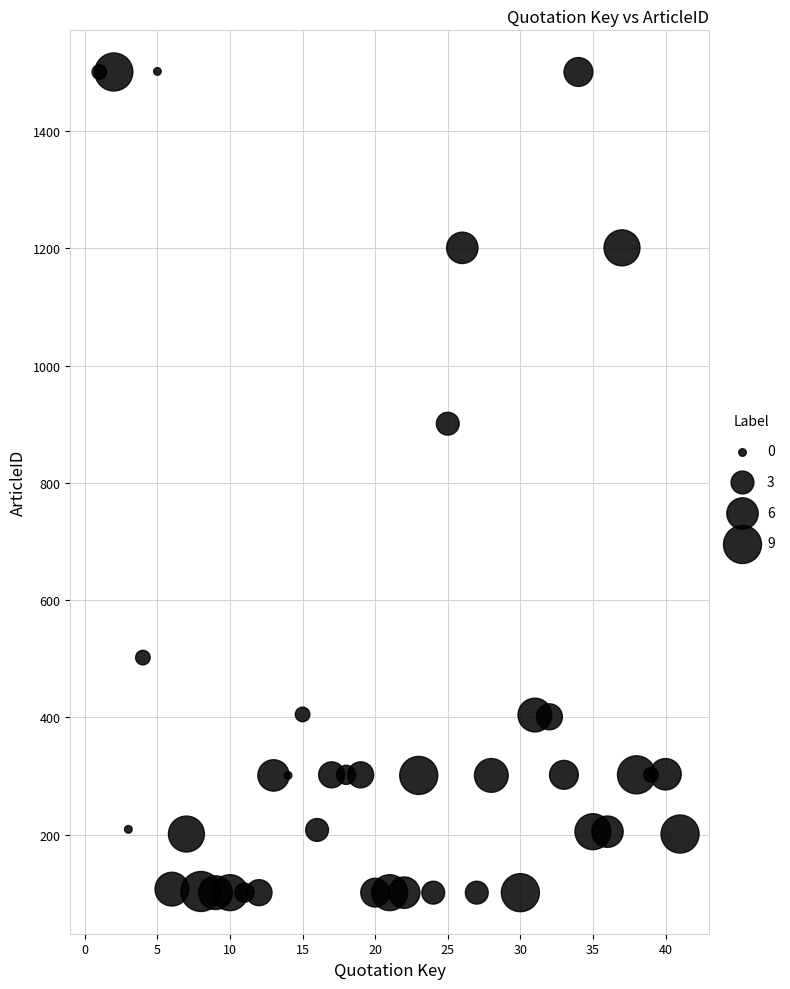

What Y value in the scatter plot is closest to 801?

901